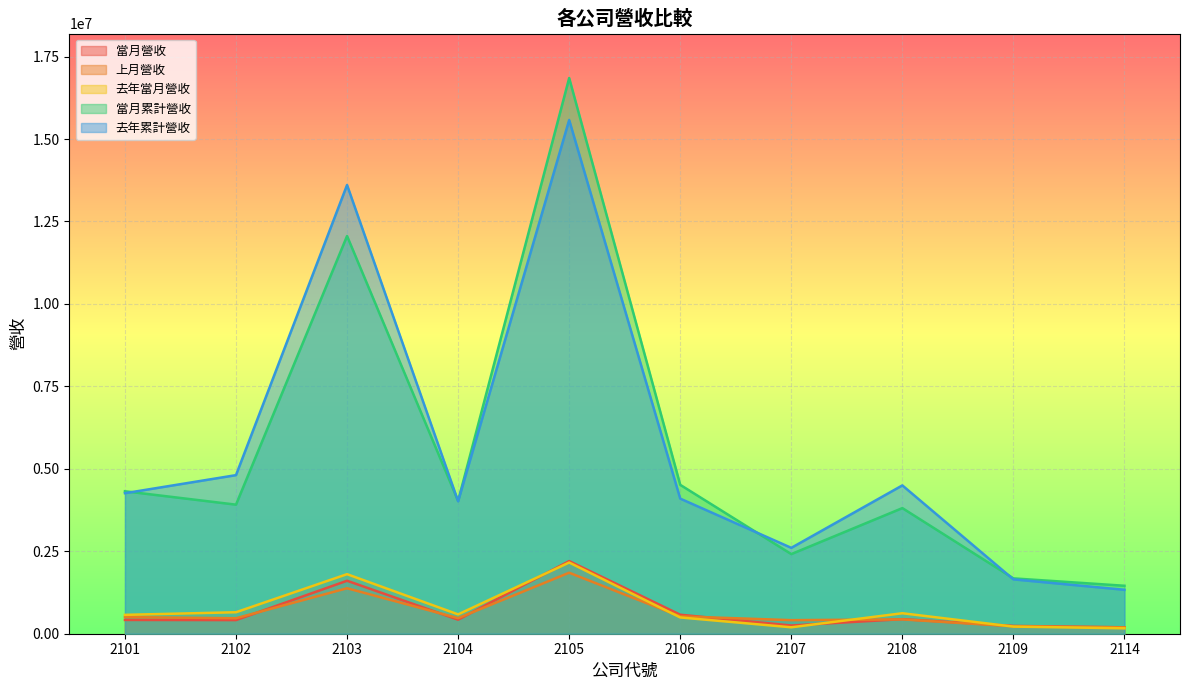

What is the total value across all series at 2104?

9524906